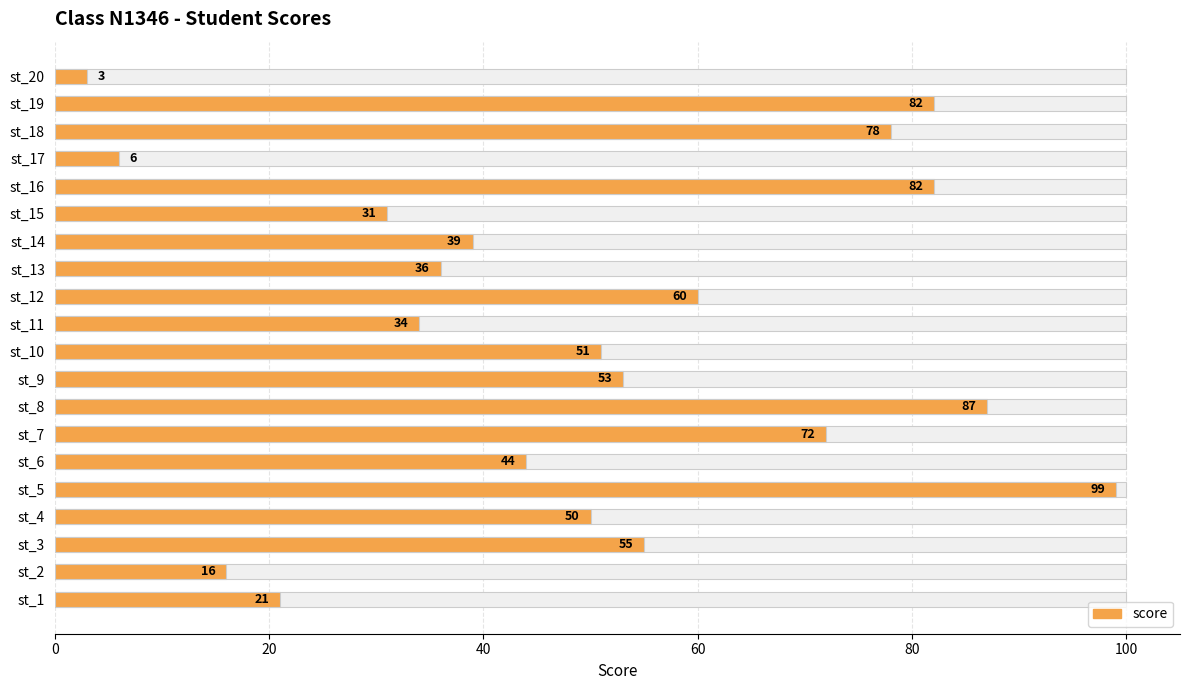

Does the chart contain stacked bars?

No